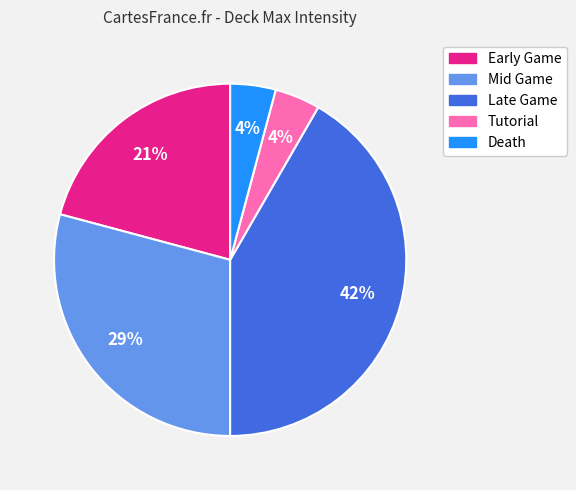

Is Death the majority of the pie?

No